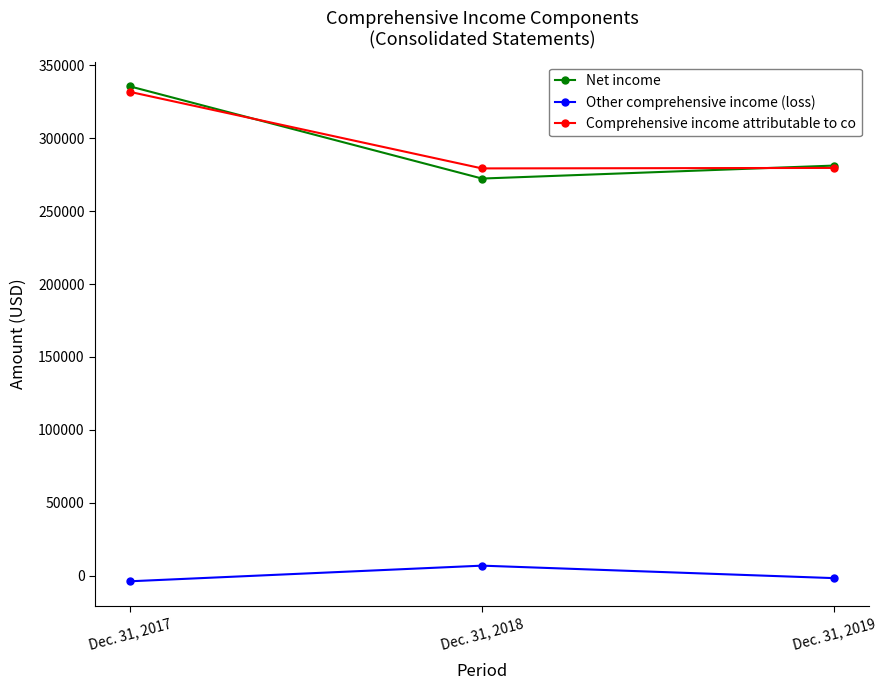

What is the maximum value shown in the chart?

335453